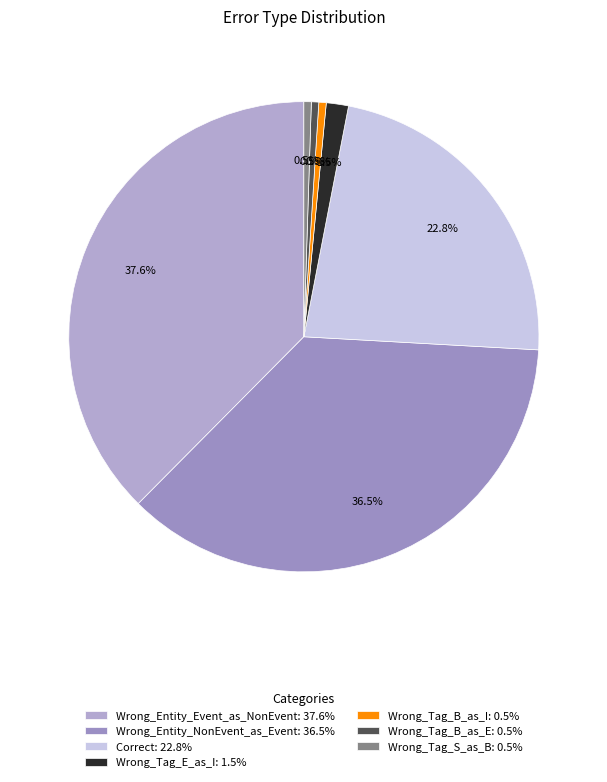

Which slice is the smallest?

Wrong_Tag_B_as_I